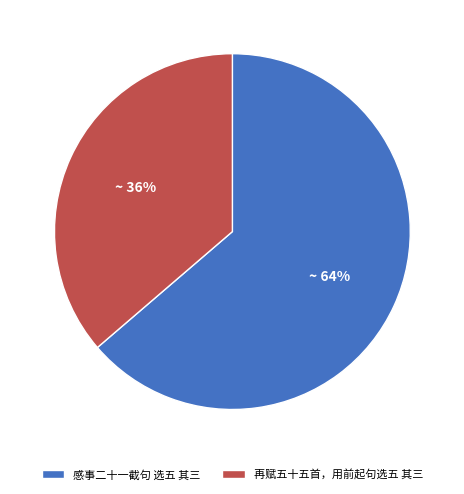

Which category has the biggest portion of the pie?

感事二十一截句 选五 其三